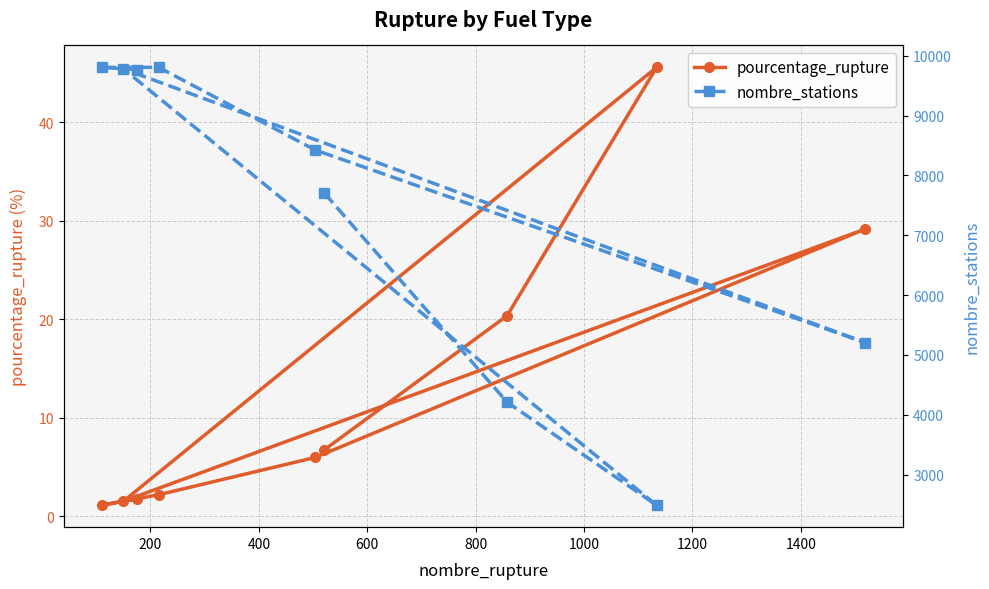

What are all the series names shown in the legend?

pourcentage_rupture, nombre_stations